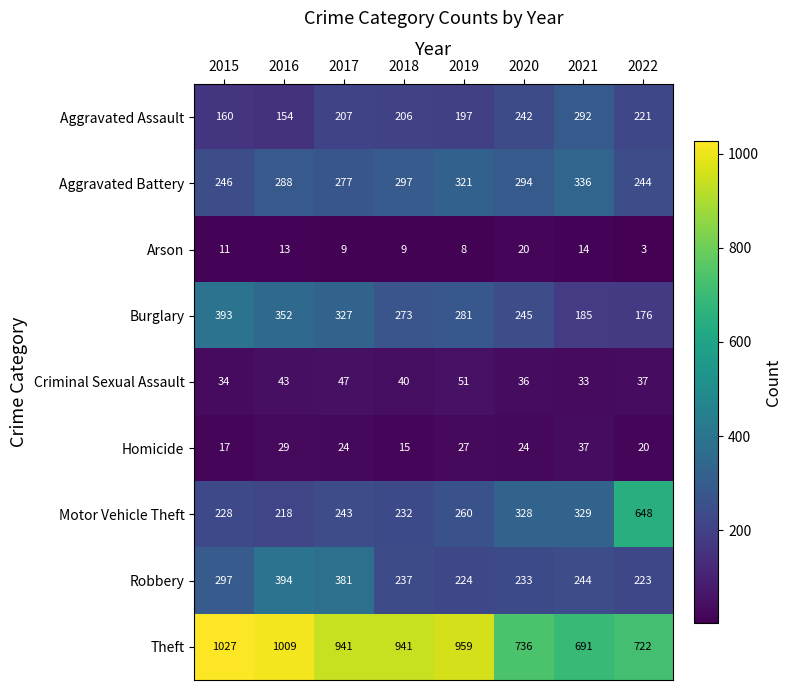

Is the value of Motor Vehicle Theft at 2015 greater than the value of Burglary at 2020?

No